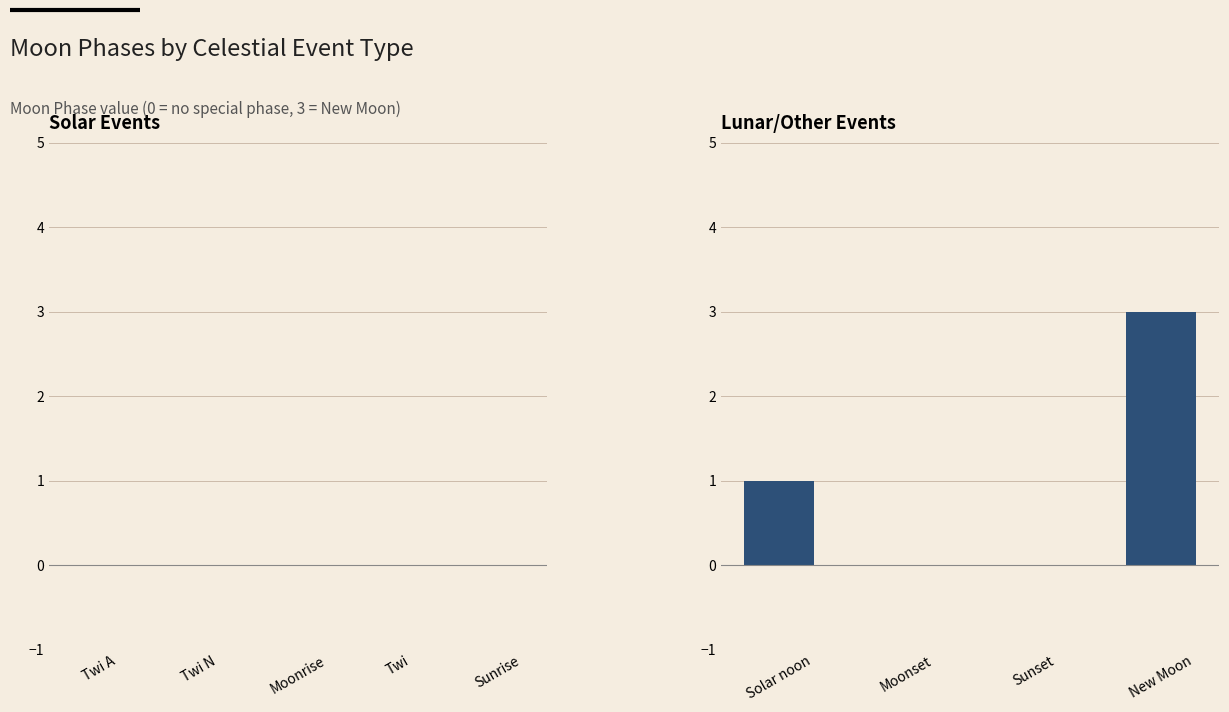

Which label corresponds to the largest value in the chart?

New Moon